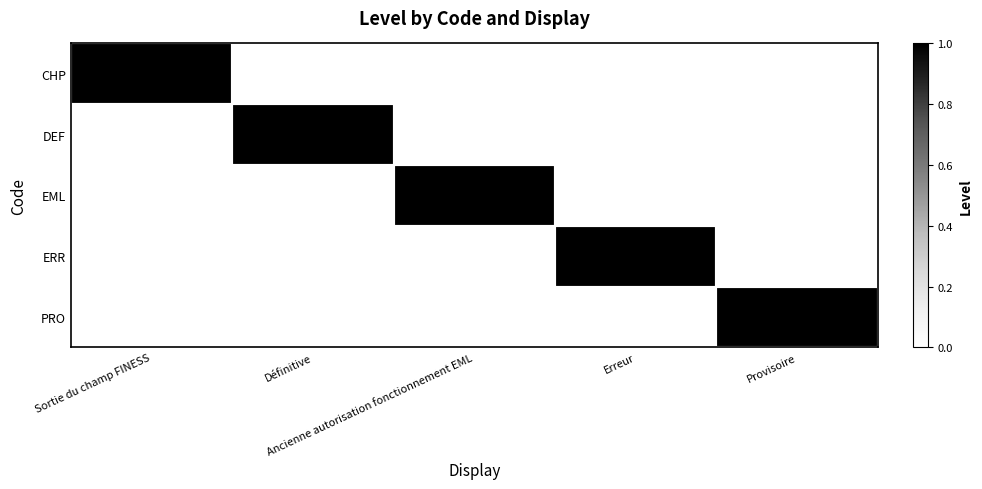

Which series changed the most between Définitive and Provisoire?

DEF